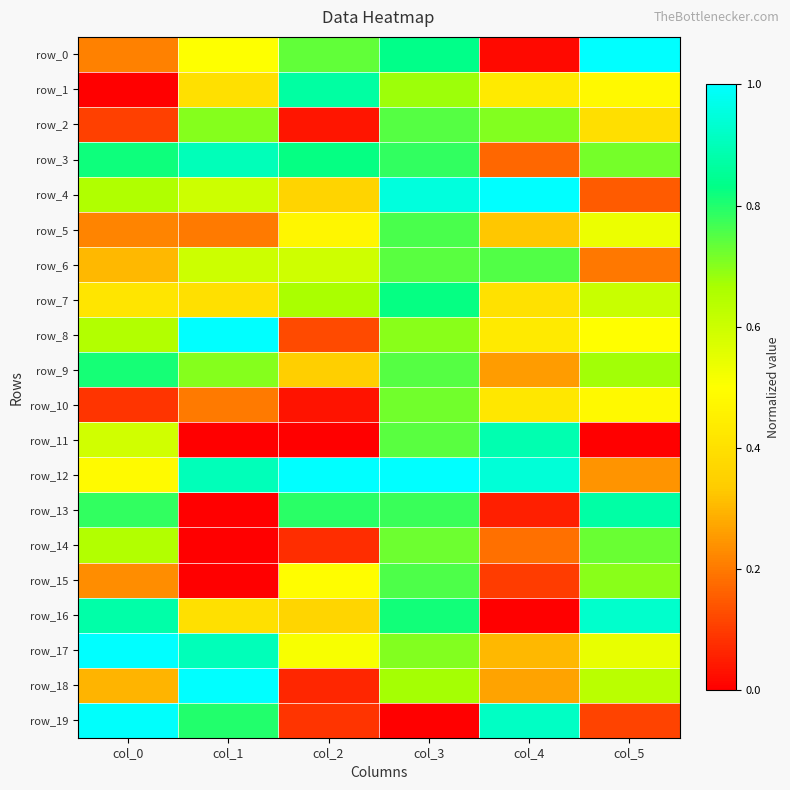

What is the difference between the maximum and second lowest values in the row_16 series?

0.6